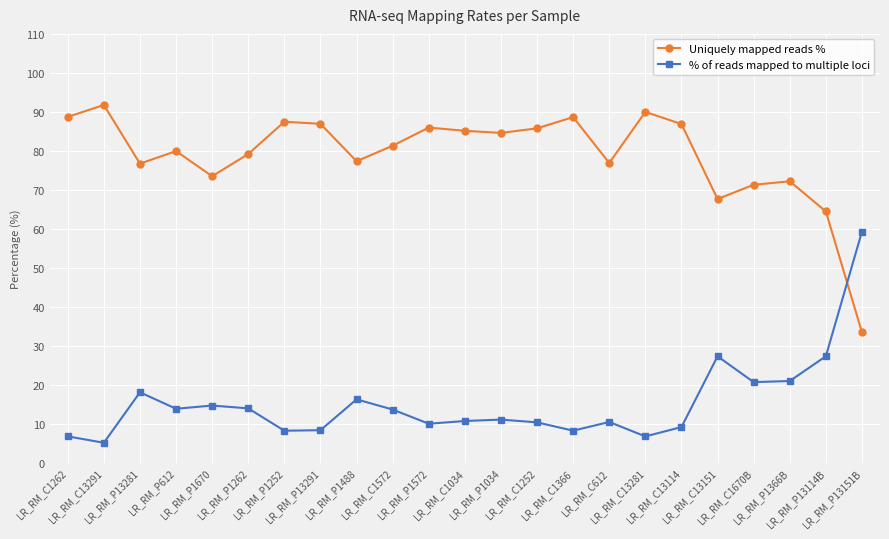

At which label does Uniquely mapped reads % reach its minimum?

LR_RM_P13151B